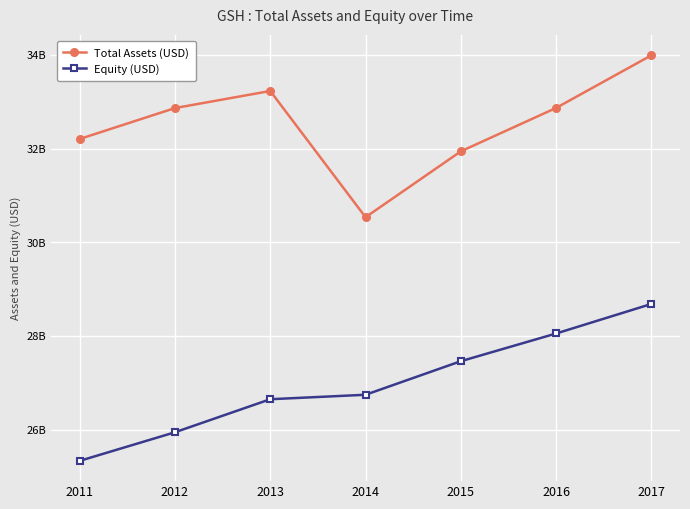

Reading right to left, extract all data points from this chart.

Total Assets (USD): 2017=33994238000	2016=32870258000	2015=31943272000	2014=30536663000	2013=33231989000	2012=32867182000	2011=32207347000
Equity (USD): 2017=28684677000	2016=28054058000	2015=27462488000	2014=26745843000	2013=26650544000	2012=25945190000	2011=25334606000